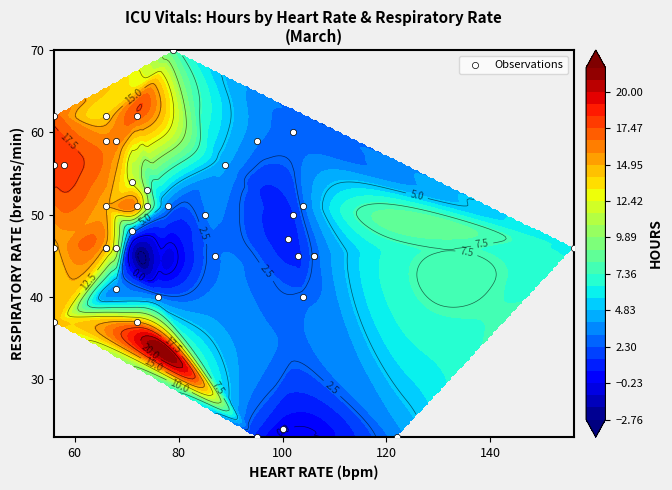

Count the number of values greater than 50.

18